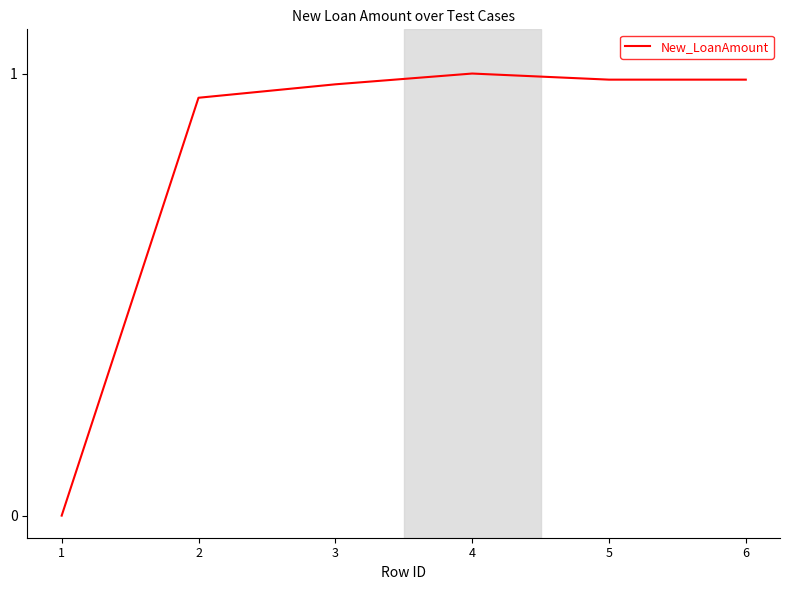

Is it true that the value at 5 is 0.3?

False